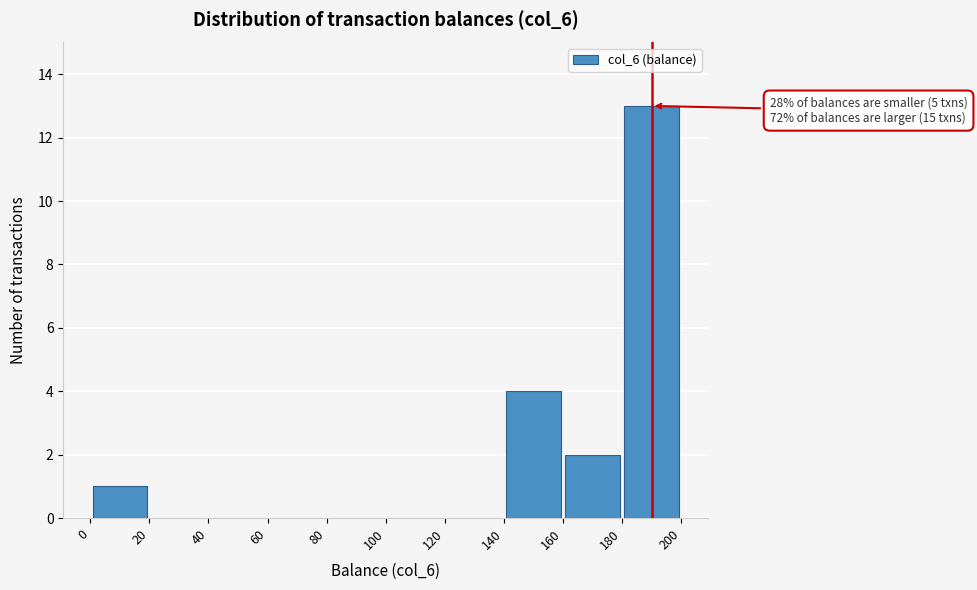

Which range on the x-axis has the tallest bar?

180 to 200